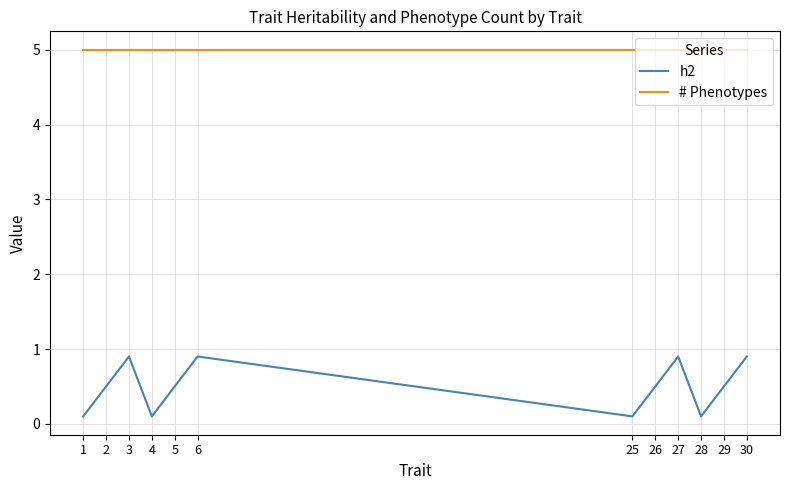

True or false: # Phenotypes and h2 cross at least once.

False